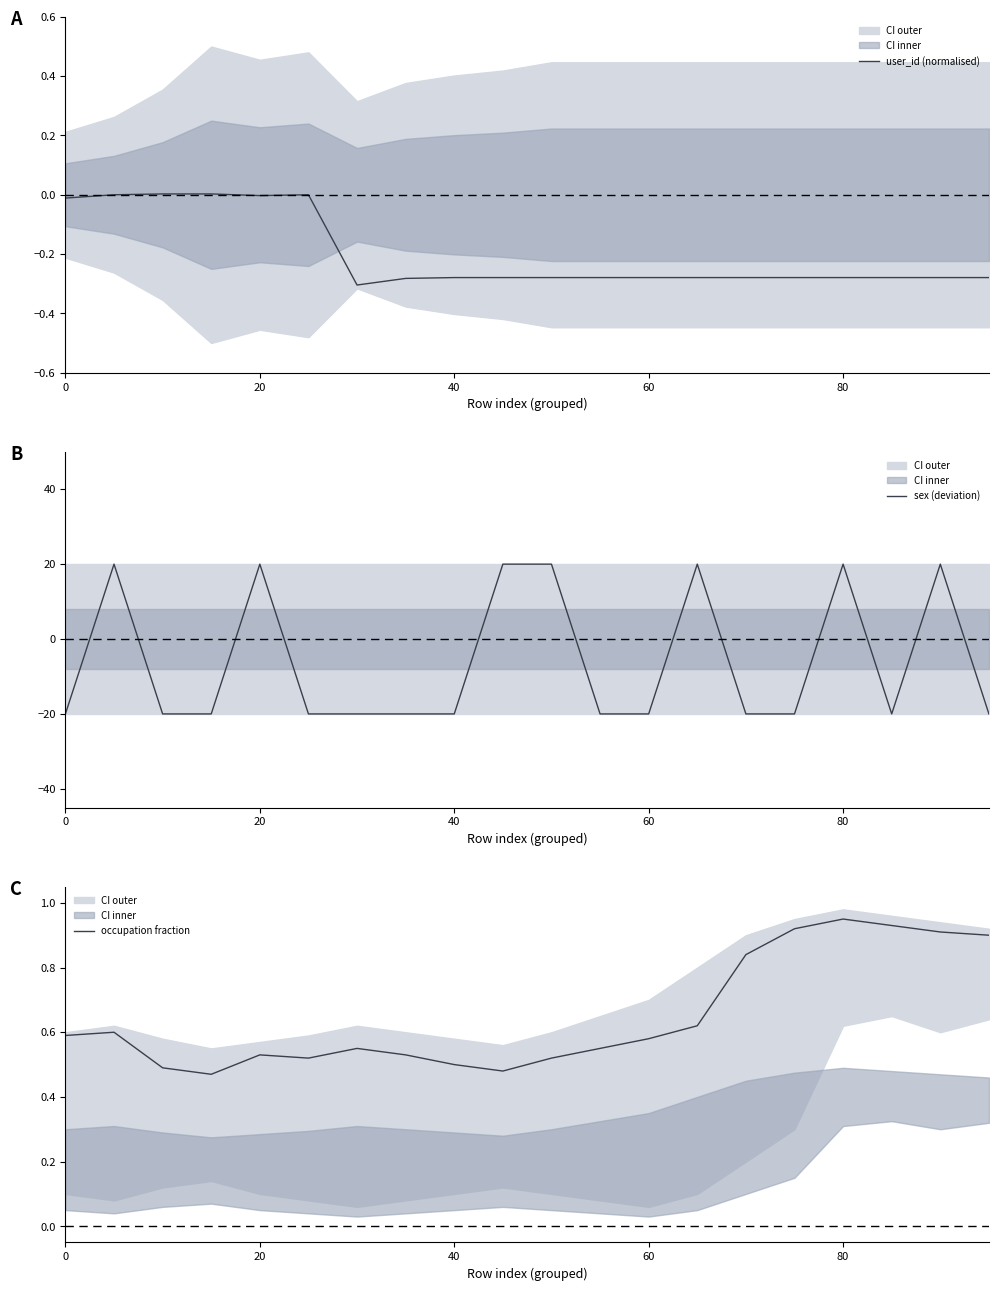

What is the minimum value for sex (deviation)?

-20.0